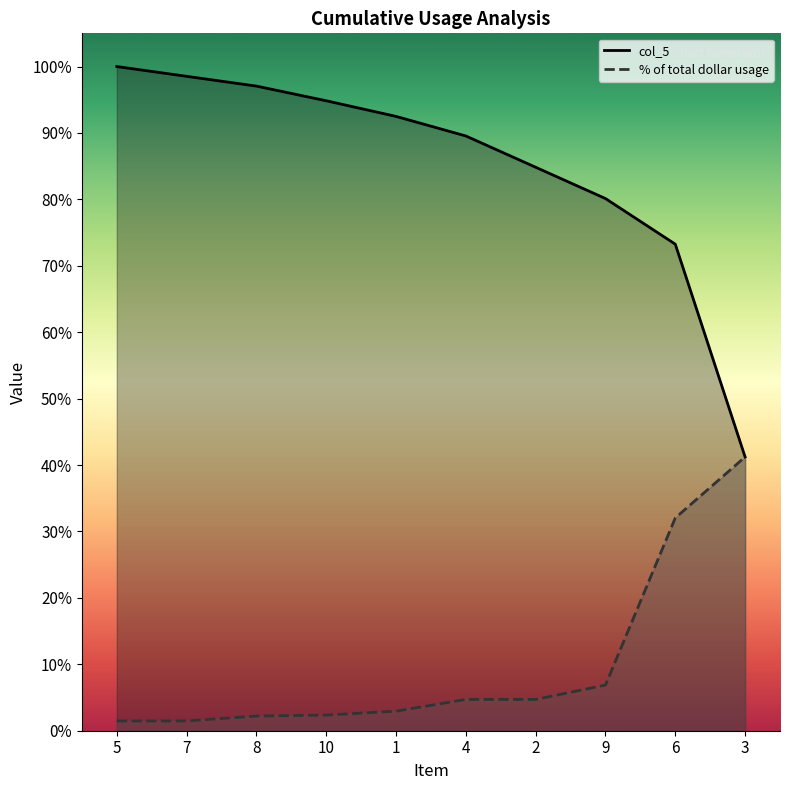

Count the number of categories in the chart.

10